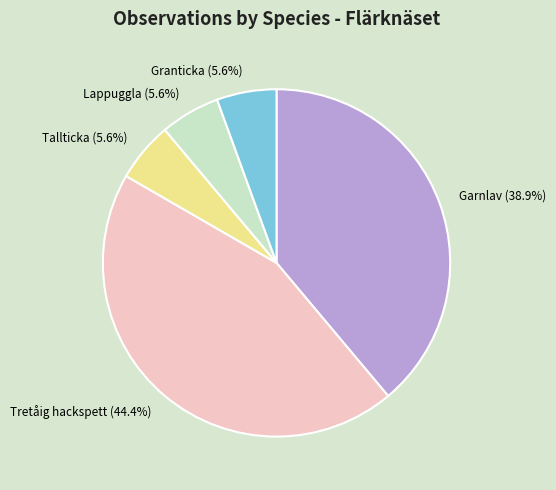

How much of the chart is everything except Tretåig hackspett (44.4%)?

55.6%